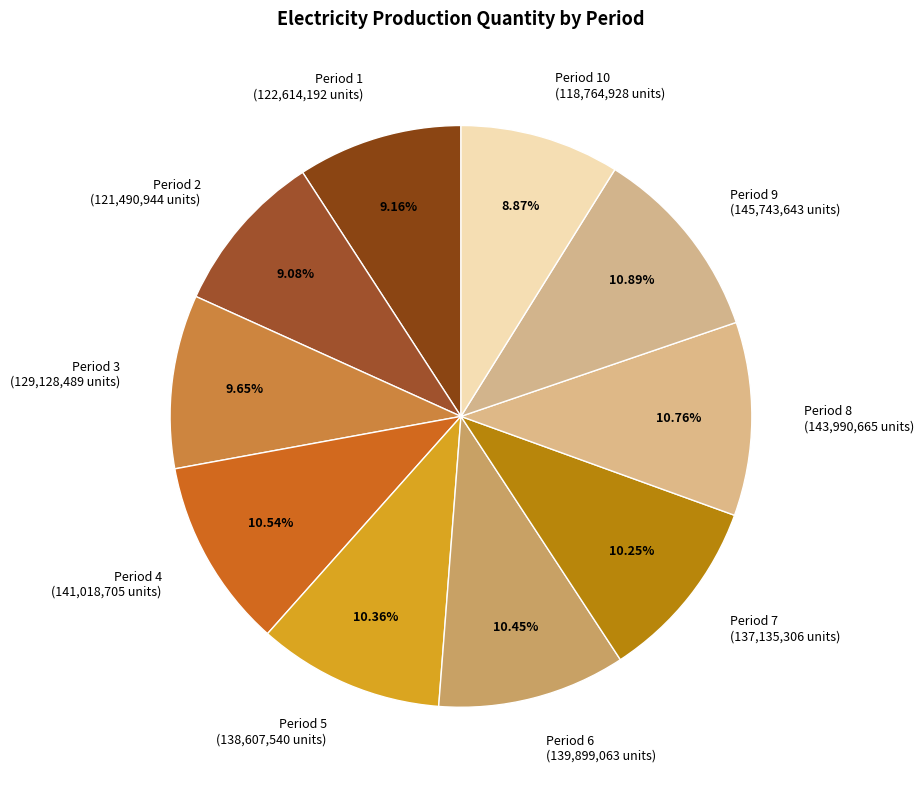

What is the ratio of the value at Period 4 (141,018,705 units) to the value at Period 7 (137,135,306 units)?

1.0